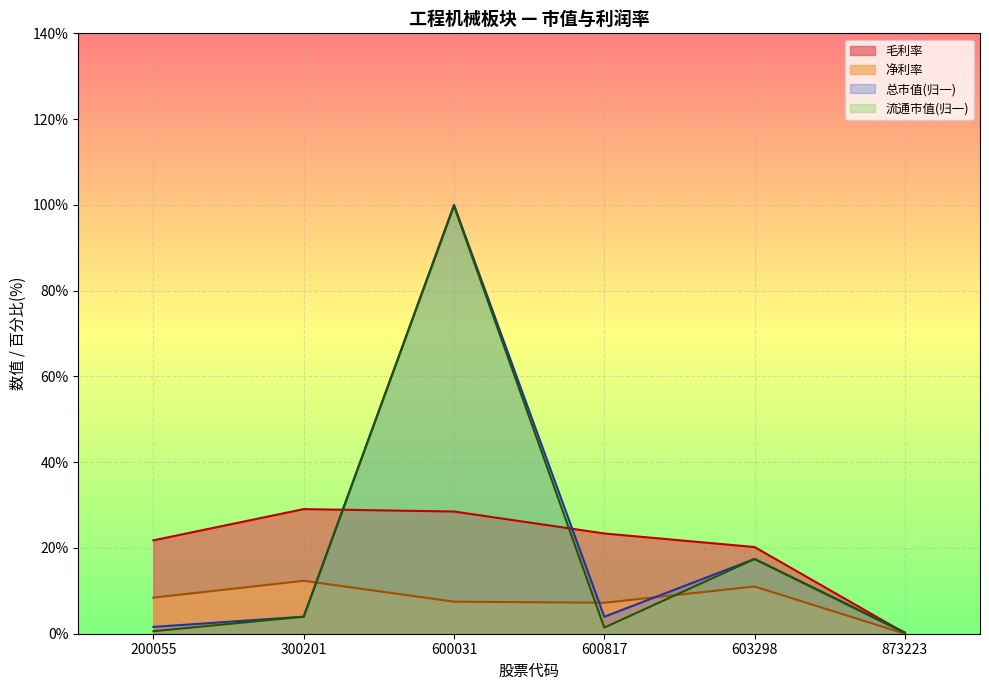

Does the chart display data point markers on the line(s)?

No